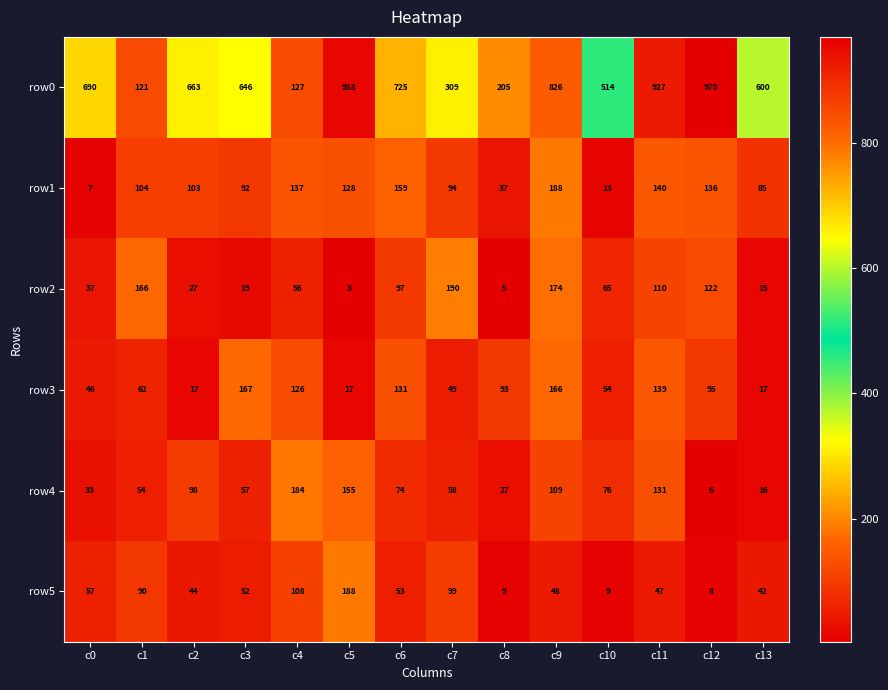

What is the maximum value shown in the chart?

970